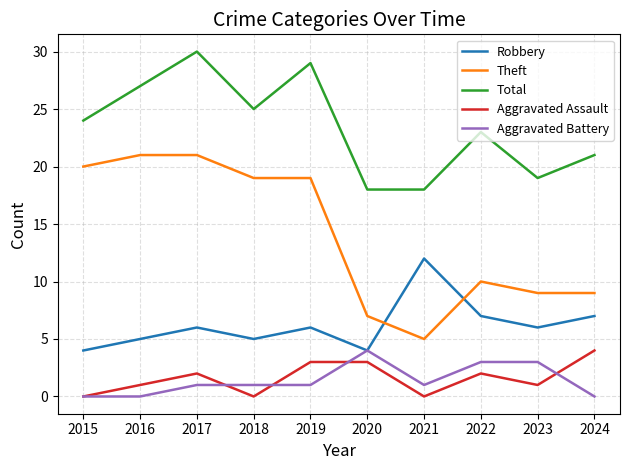

What is the spread (max minus min) of values at 2022?

21